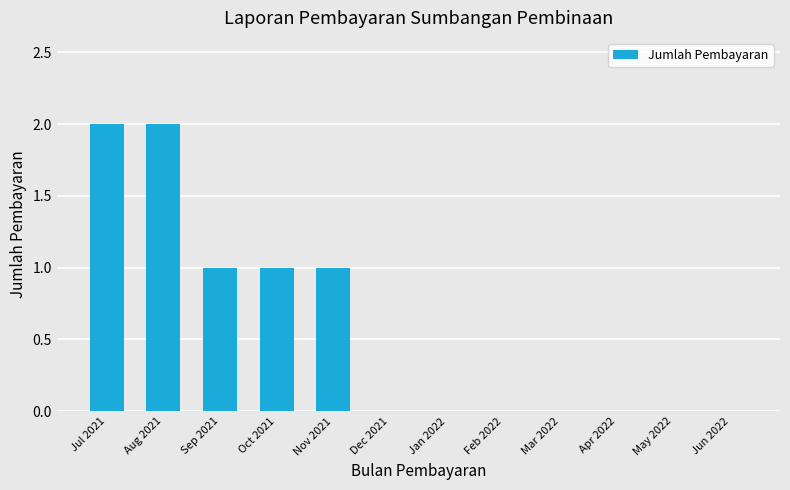

Between May 2022 and Sep 2021, which is larger?

Sep 2021